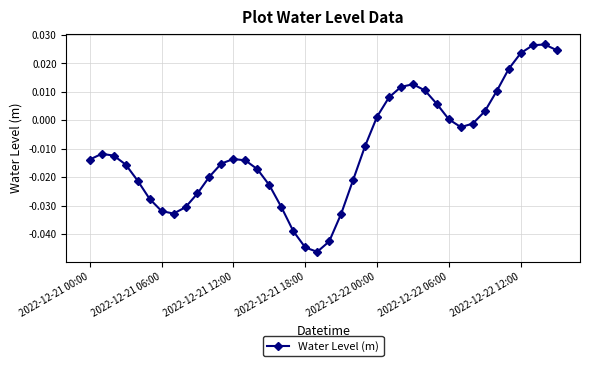

True or false: there are more than 2 points higher than both neighbors.

True